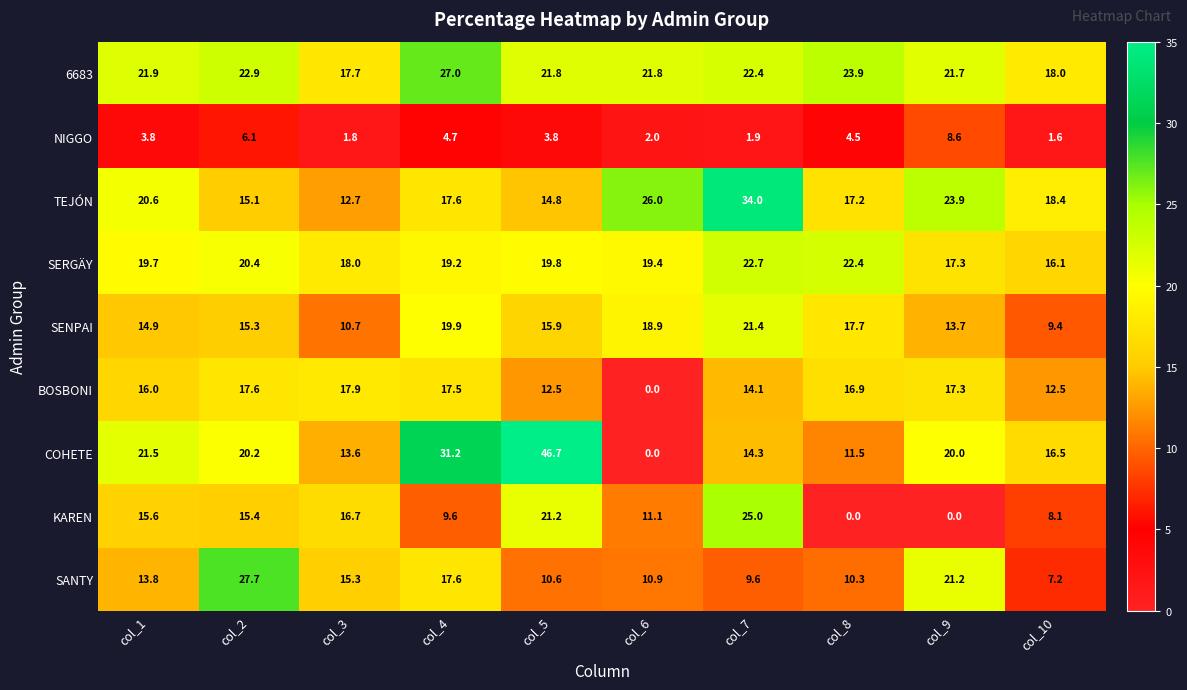

Rank the series at col_2 from lowest to highest value.

NIGGO, TEJÓN, SENPAI, KAREN, BOSBONI, COHETE, SERGÄY, 6683, SANTY